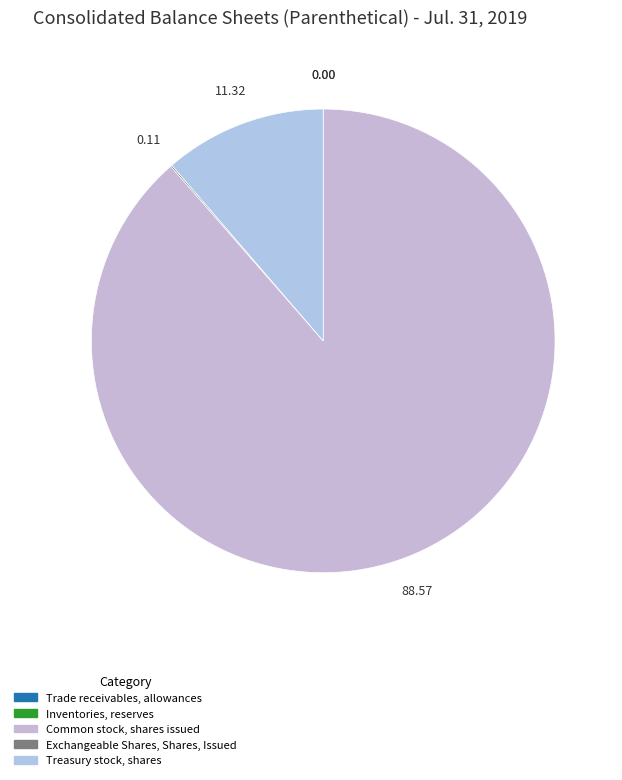

To the nearest percent, what is the difference between the largest and smallest slice percentages?

89%